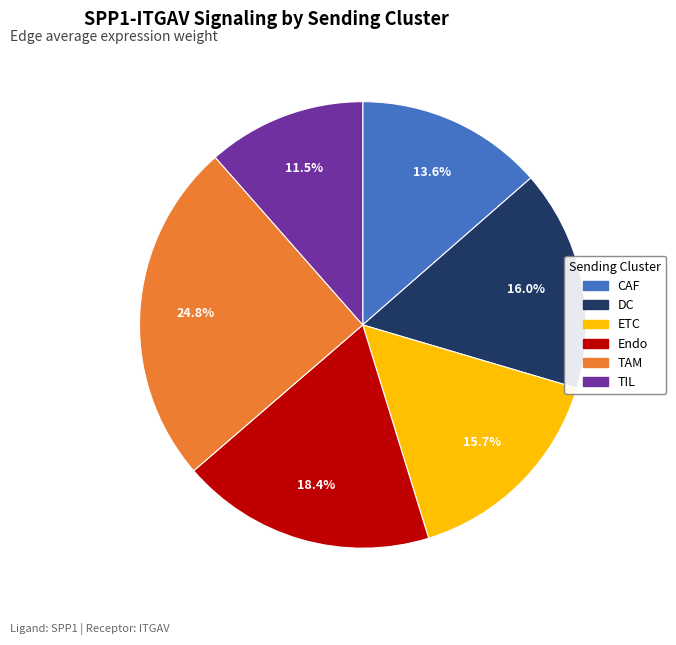

How many slices are in this pie chart?

6